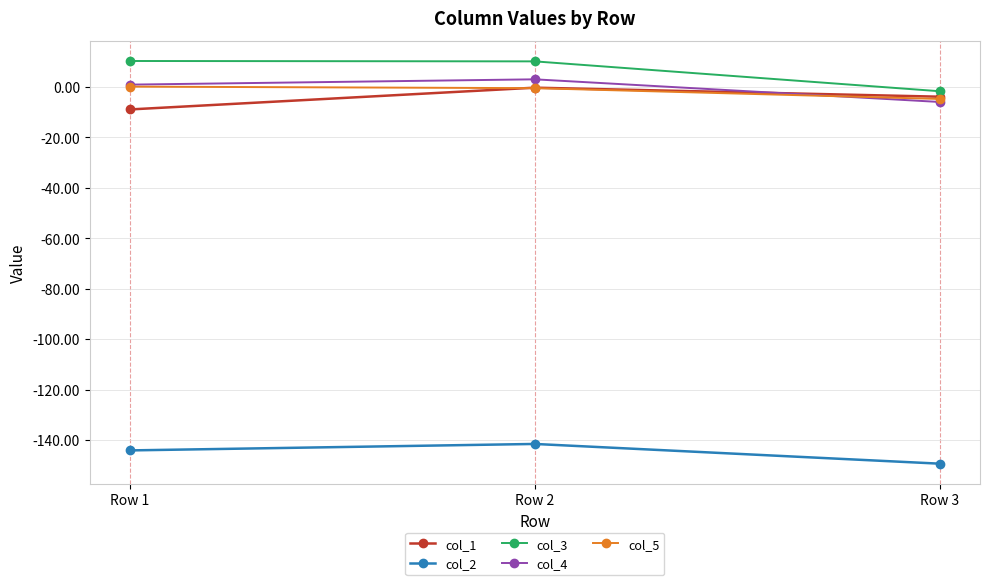

Which category has the lowest value in the col_1 series?

Row 1